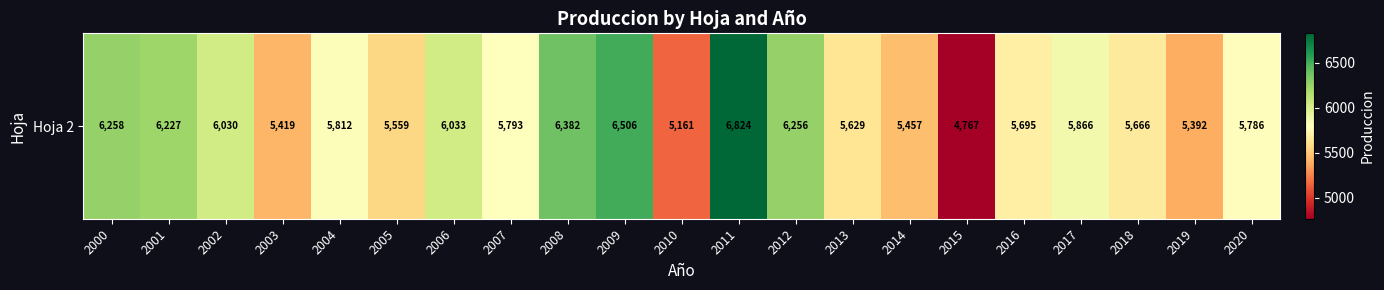

The chart shows a value of 5418.9 at 2003. True or false?

True